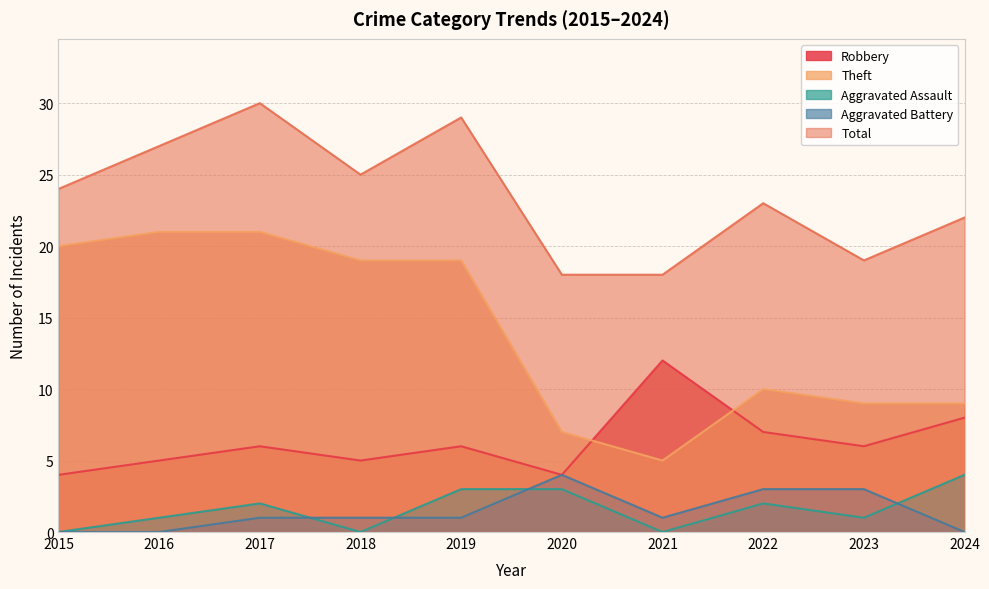

At which label does Aggravated Assault reach its peak?

2024